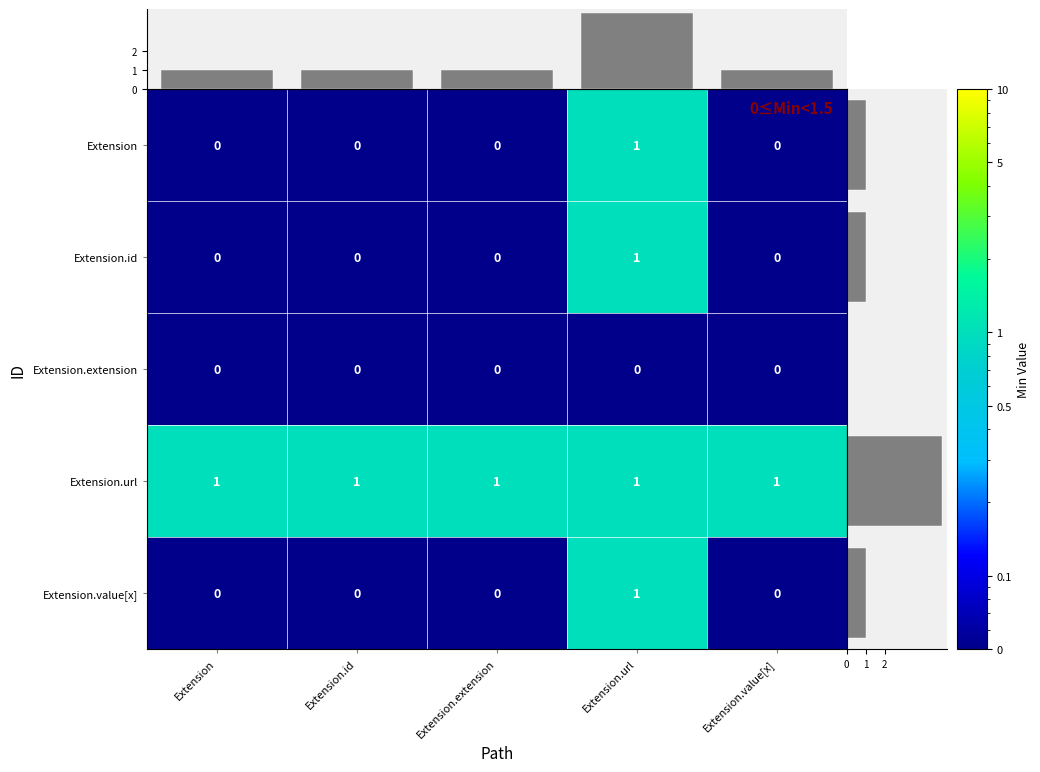

Count the Extension.value[x] values in the range 0 to 1.

5